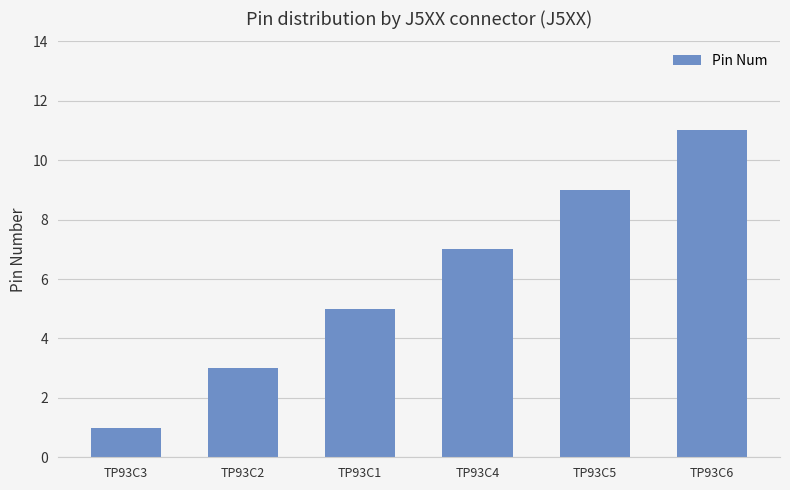

Which has a higher value, TP93C1 or TP93C4?

TP93C4